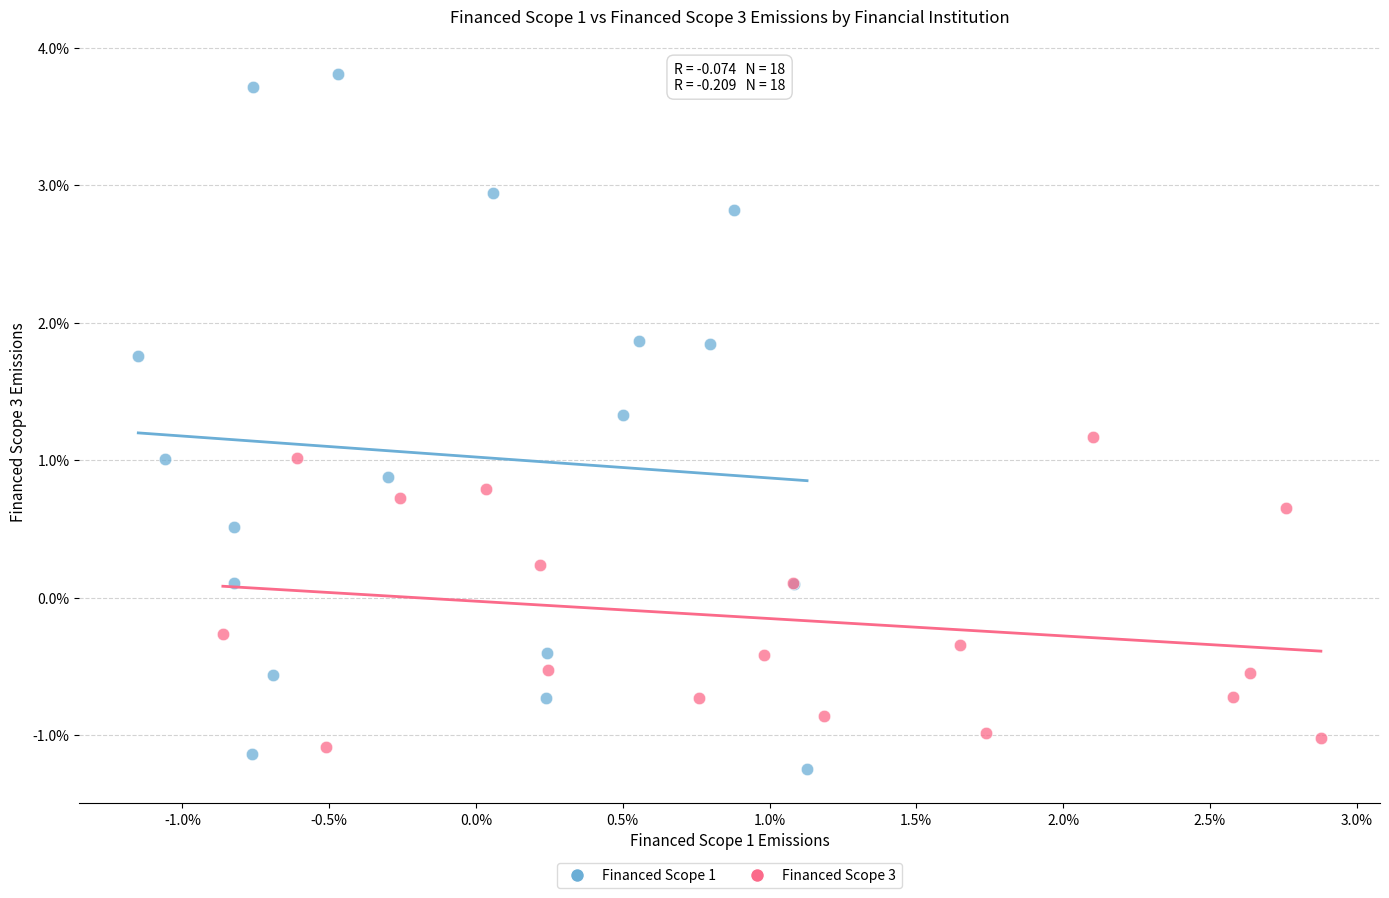

Which series reaches the maximum Y coordinate?

Financed Scope 1